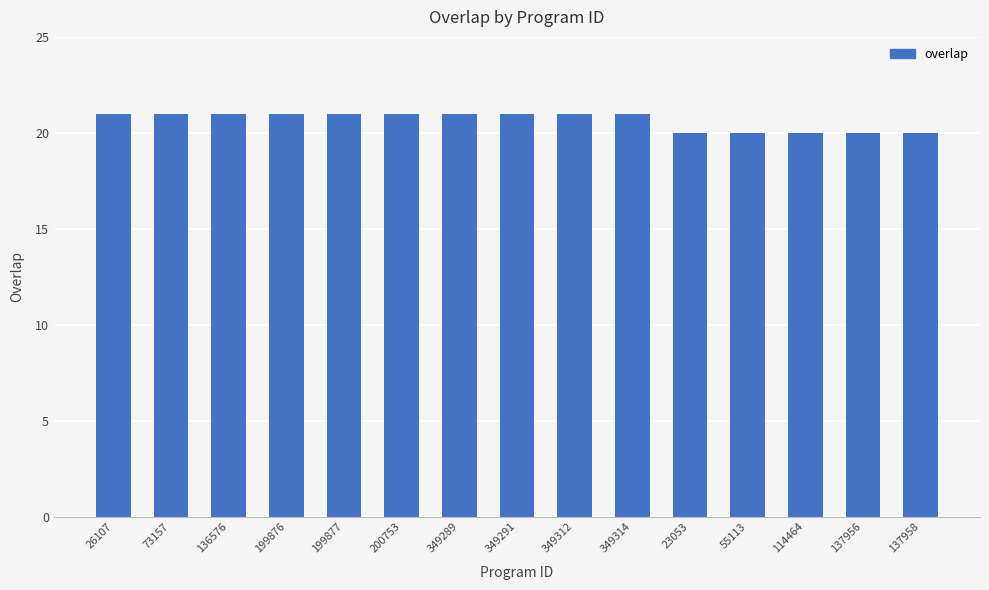

The value at 349314 is 21. True or false?

True